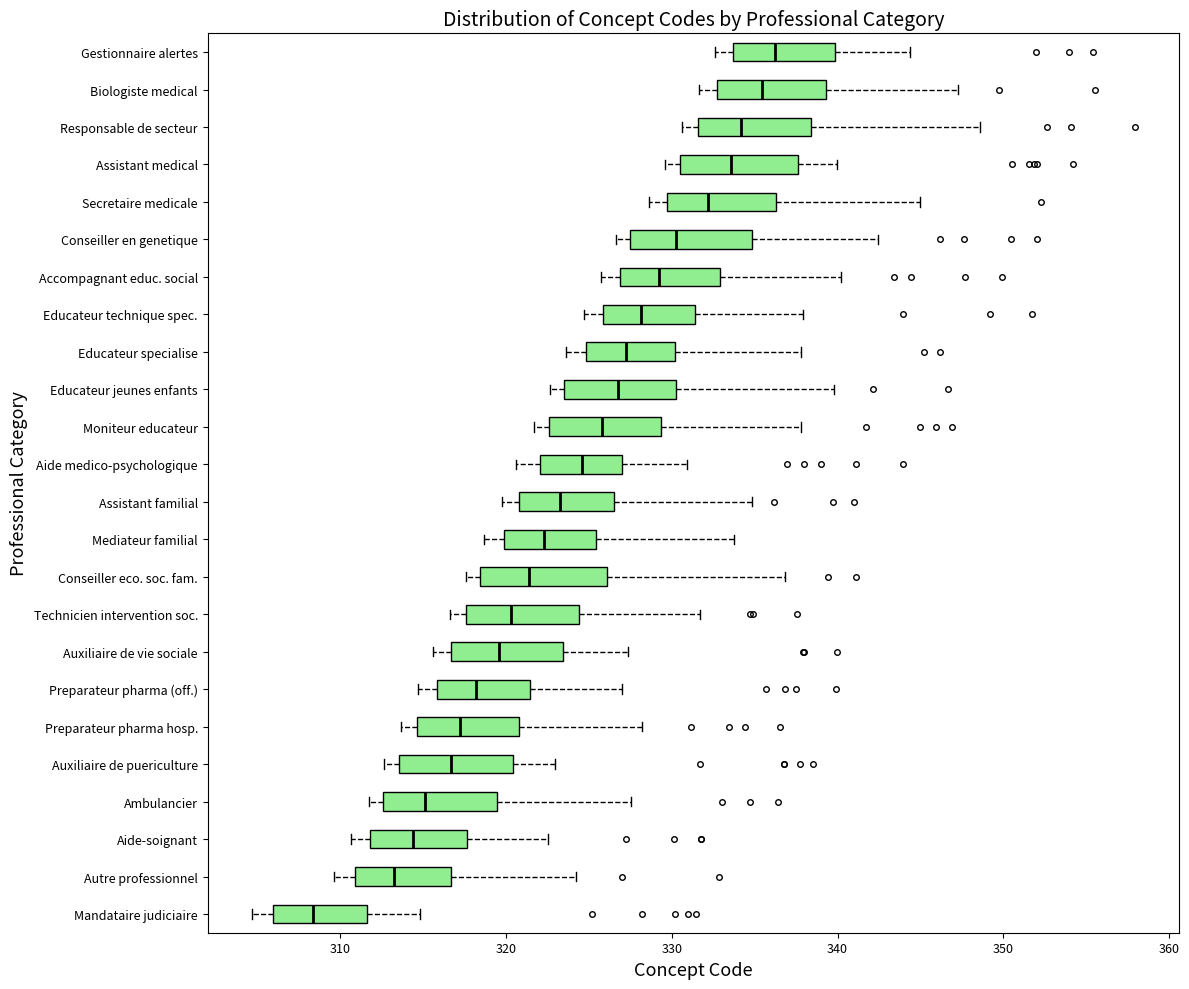

Which box's median line is the furthest to the left?

Mandataire judiciaire